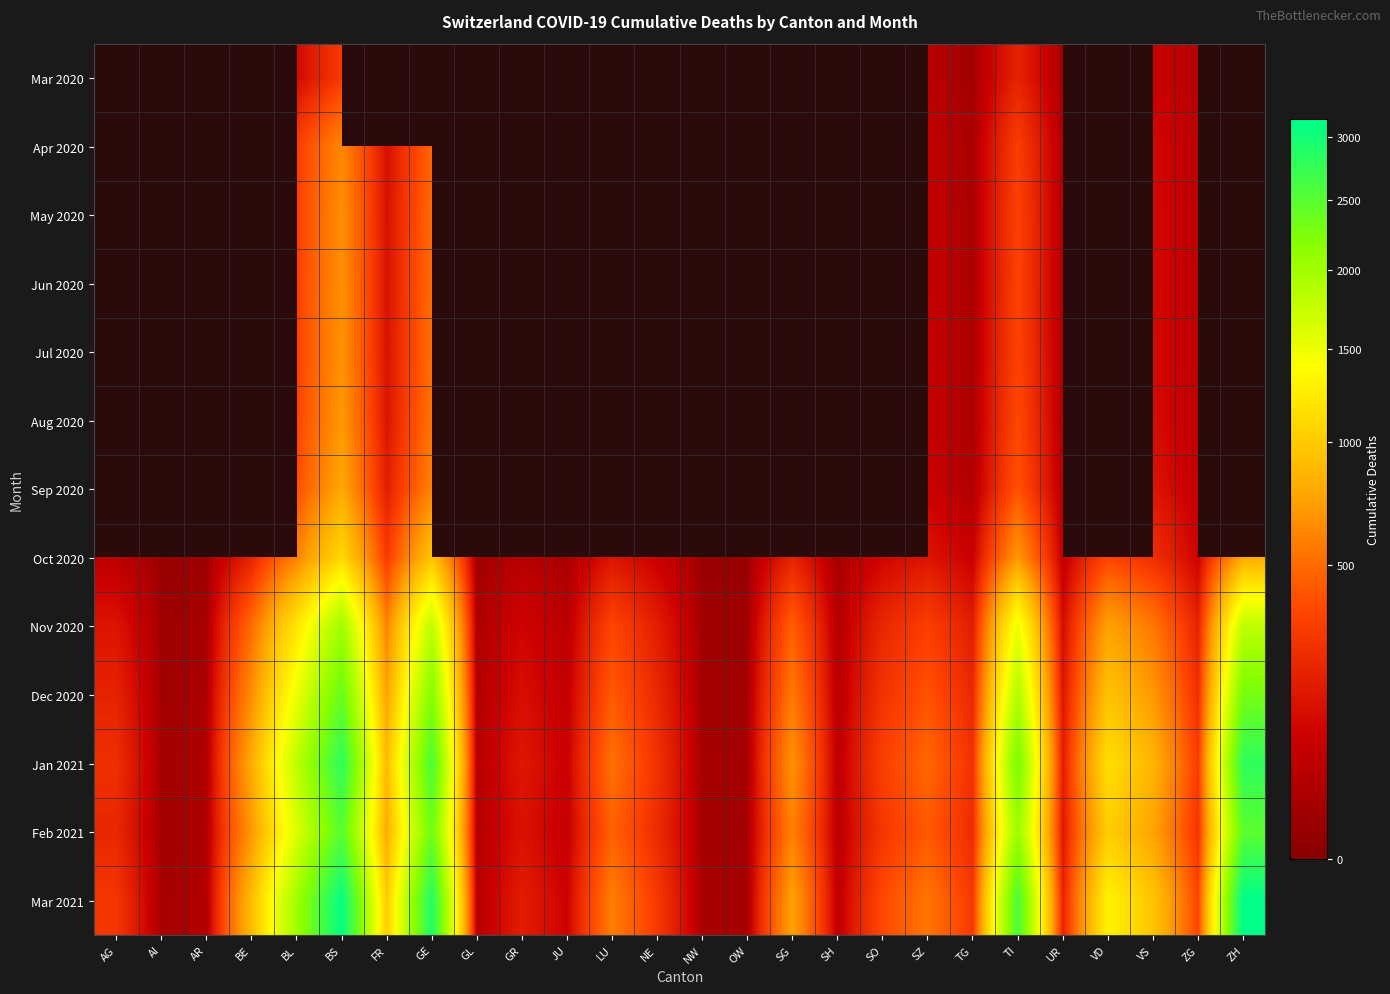

Reading left to right, what are all the values shown in this chart?

Mar 2020: AG=0	AI=0	AR=0	BE=0	BL=108	BS=292	FR=0	GE=241	GL=0	GR=0	JU=0	LU=0	NE=0	NW=0	OW=0	SG=0	SH=0	SO=0	SZ=48	TG=11	TI=202	UR=11	VD=0	VS=81	ZG=39	ZH=0
Apr 2020: AG=0	AI=0	AR=0	BE=0	BL=309	BS=623	FR=130	GE=472	GL=0	GR=0	JU=0	LU=0	NE=0	NW=0	OW=0	SG=62	SH=0	SO=0	SZ=65	TG=21	TI=314	UR=26	VD=0	VS=112	ZG=46	ZH=0
May 2020: AG=0	AI=0	AR=0	BE=0	BL=320	BS=650	FR=135	GE=490	GL=0	GR=0	JU=0	LU=0	NE=0	NW=0	OW=0	SG=65	SH=0	SO=0	SZ=67	TG=22	TI=330	UR=27	VD=0	VS=115	ZG=47	ZH=0
Jun 2020: AG=0	AI=0	AR=0	BE=0	BL=325	BS=660	FR=138	GE=500	GL=0	GR=0	JU=0	LU=0	NE=0	NW=0	OW=0	SG=66	SH=0	SO=0	SZ=68	TG=22	TI=335	UR=27	VD=0	VS=116	ZG=48	ZH=0
Jul 2020: AG=0	AI=0	AR=0	BE=0	BL=330	BS=670	FR=140	GE=510	GL=0	GR=0	JU=0	LU=0	NE=0	NW=0	OW=0	SG=67	SH=0	SO=0	SZ=69	TG=23	TI=340	UR=28	VD=0	VS=118	ZG=49	ZH=0
Aug 2020: AG=0	AI=0	AR=0	BE=0	BL=340	BS=700	FR=150	GE=530	GL=0	GR=0	JU=0	LU=0	NE=0	NW=0	OW=0	SG=70	SH=0	SO=0	SZ=72	TG=25	TI=360	UR=30	VD=0	VS=125	ZG=52	ZH=0
Sep 2020: AG=0	AI=0	AR=0	BE=0	BL=380	BS=780	FR=180	GE=600	GL=0	GR=0	JU=0	LU=0	NE=0	NW=0	OW=0	SG=80	SH=0	SO=0	SZ=85	TG=30	TI=400	UR=35	VD=0	VS=150	ZG=60	ZH=0
Oct 2020: AG=50	AI=5	AR=8	BE=200	BL=600	BS=1100	FR=300	GE=950	GL=10	GR=40	JU=20	LU=150	NE=80	NW=5	OW=5	SG=200	SH=15	SO=100	SZ=150	TG=80	TI=700	UR=60	VD=350	VS=250	ZG=90	ZH=800
Nov 2020: AG=150	AI=10	AR=20	BE=500	BL=1200	BS=2000	FR=600	GE=1800	GL=25	GR=100	JU=50	LU=350	NE=180	NW=12	OW=12	SG=450	SH=35	SO=220	SZ=320	TG=180	TI=1500	UR=120	VD=750	VS=550	ZG=200	ZH=1800
Dec 2020: AG=200	AI=12	AR=25	BE=650	BL=1500	BS=2400	FR=750	GE=2200	GL=30	GR=130	JU=65	LU=430	NE=220	NW=15	OW=15	SG=560	SH=42	SO=270	SZ=400	TG=220	TI=1900	UR=150	VD=950	VS=700	ZG=250	ZH=2300
Jan 2021: AG=250	AI=15	AR=30	BE=800	BL=1800	BS=2800	FR=900	GE=2600	GL=38	GR=160	JU=80	LU=520	NE=265	NW=18	OW=18	SG=670	SH=50	SO=325	SZ=480	TG=265	TI=2300	UR=180	VD=1150	VS=850	ZG=305	ZH=2800
Feb 2021: AG=220	AI=13	AR=27	BE=700	BL=1600	BS=2500	FR=800	GE=2350	GL=34	GR=140	JU=70	LU=460	NE=235	NW=16	OW=16	SG=590	SH=44	SO=285	SZ=425	TG=235	TI=2050	UR=160	VD=1020	VS=755	ZG=270	ZH=2480
Mar 2021: AG=280	AI=17	AR=33	BE=900	BL=2000	BS=3100	FR=1000	GE=2900	GL=42	GR=180	JU=90	LU=580	NE=295	NW=20	OW=20	SG=750	SH=56	SO=365	SZ=540	TG=295	TI=2600	UR=200	VD=1300	VS=960	ZG=345	ZH=3150